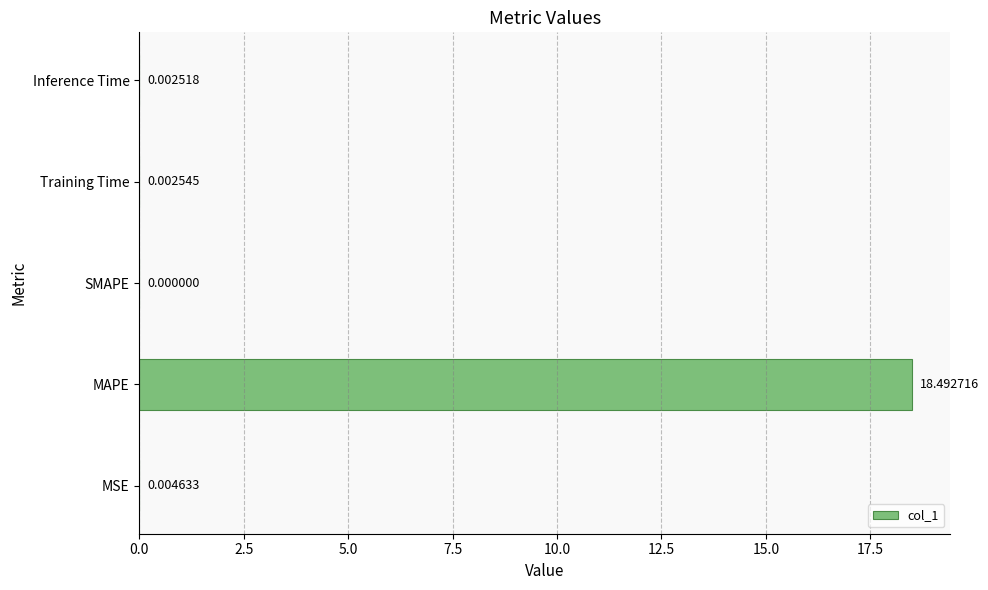

What is the greatest value displayed?

18.5